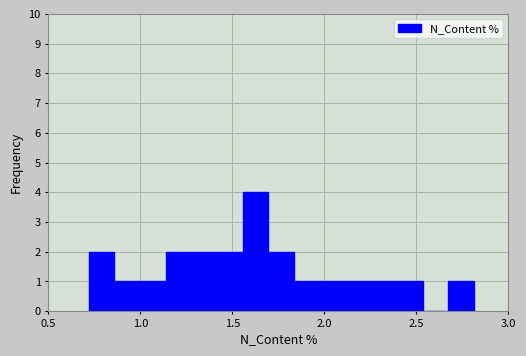

Around what value on the x-axis is the tallest bar? Give the approximate position of its centre, as read against the axis.

1.65